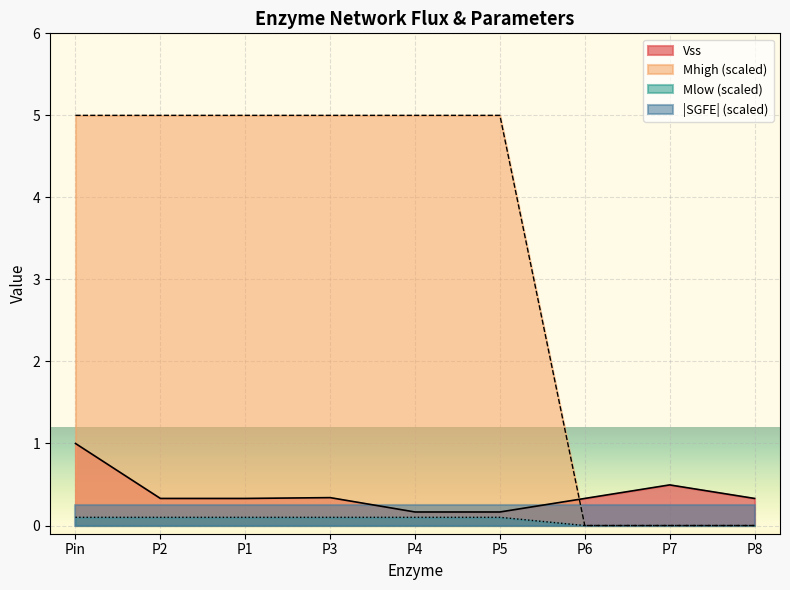

At which label is Vss closest to 0?

P4